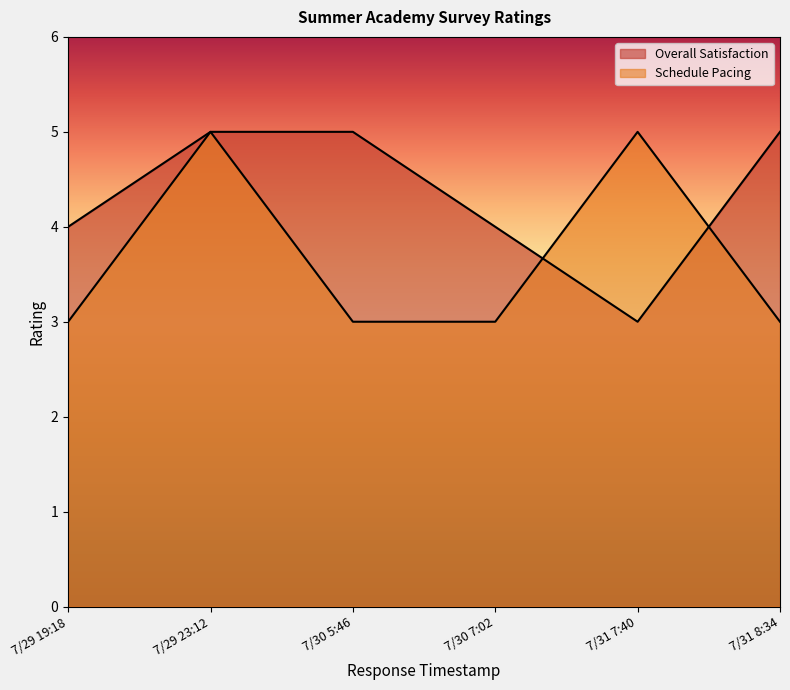

Is the value of Overall Satisfaction at 7/31 7:40 greater than the value of Schedule Pacing at 7/29 23:12?

No